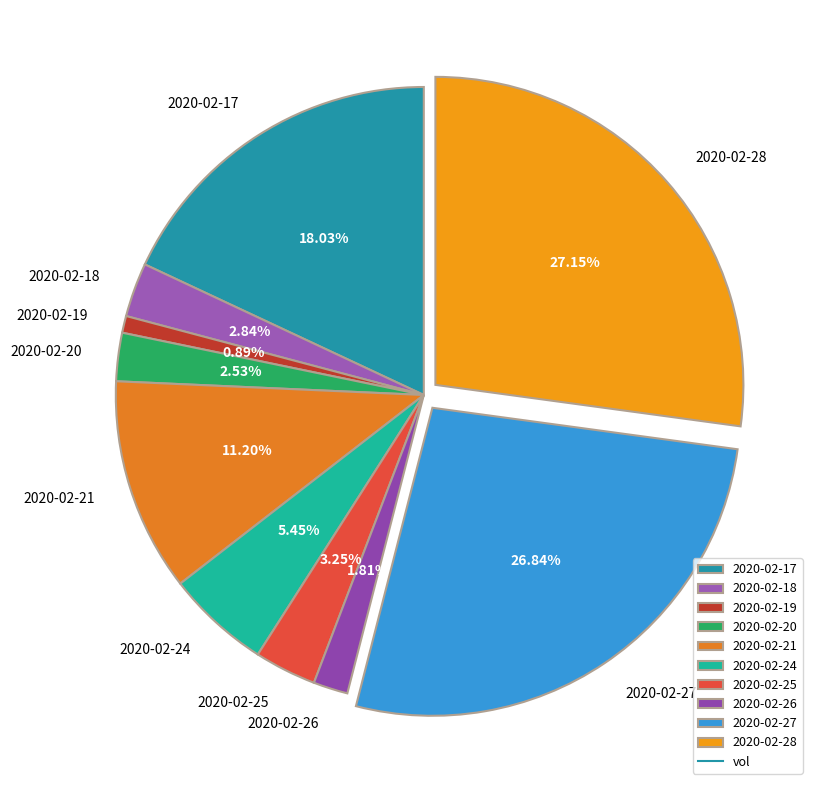

Does any single category account for the majority?

No